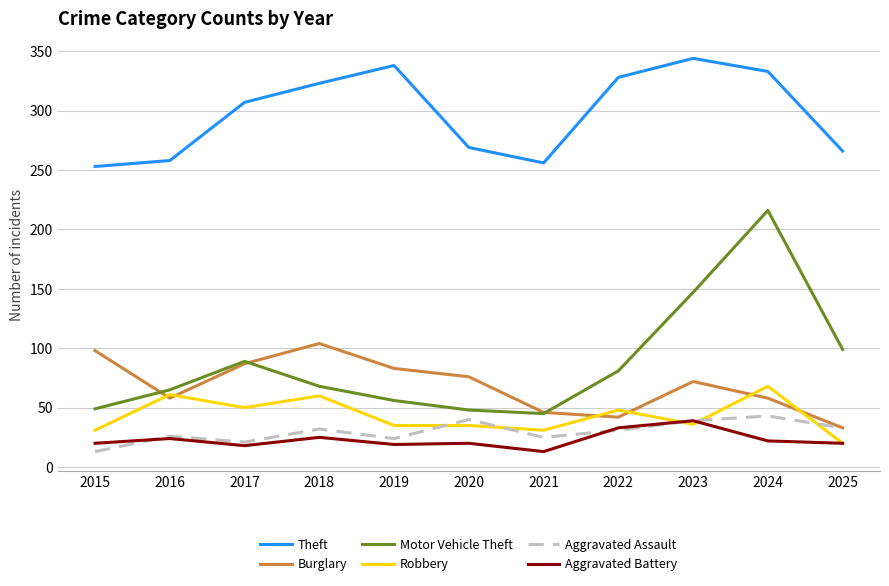

What is the greatest value displayed?

344